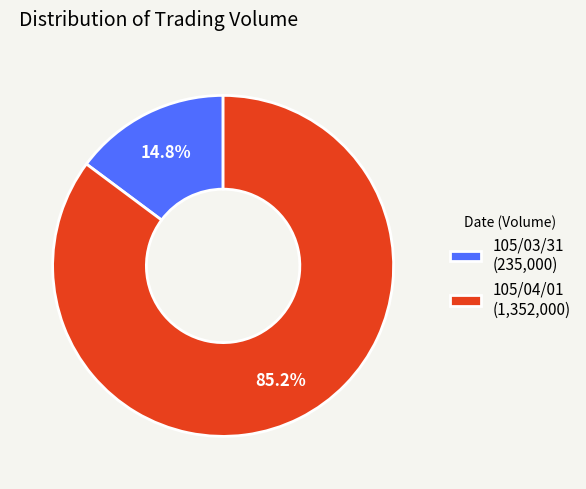

Does 105/04/01 represent more than half of the total?

Yes